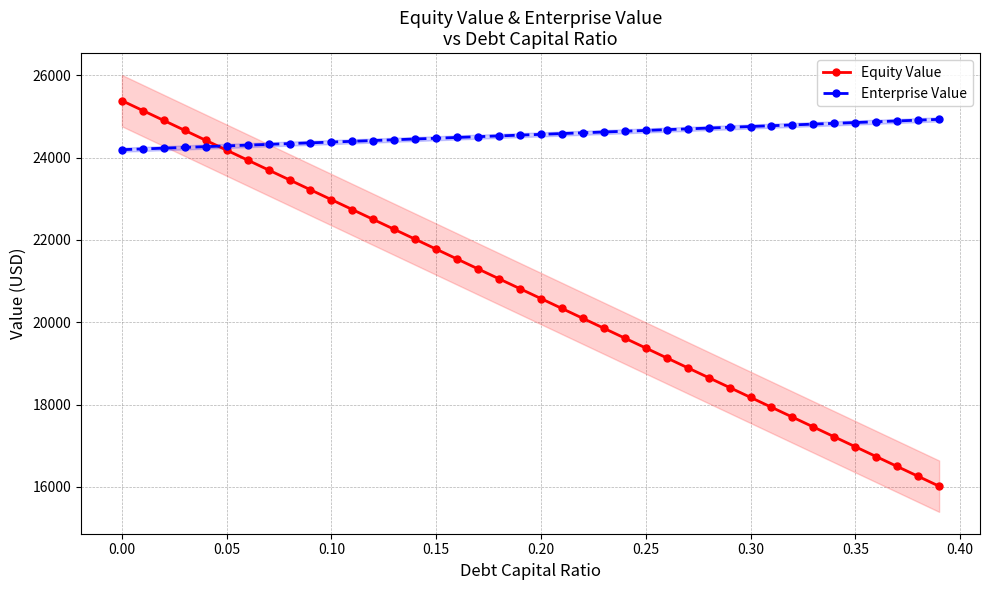

What is the minimum value for Enterprise Value?

24192.8